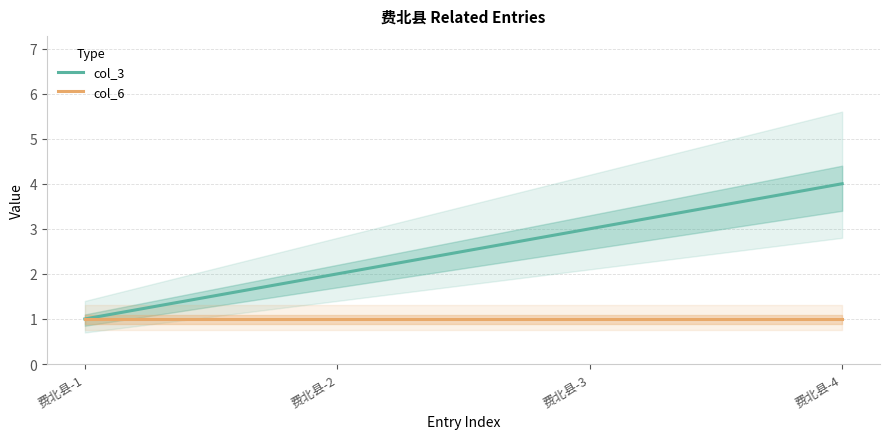

At how many categories does at least one series exceed 2?

2